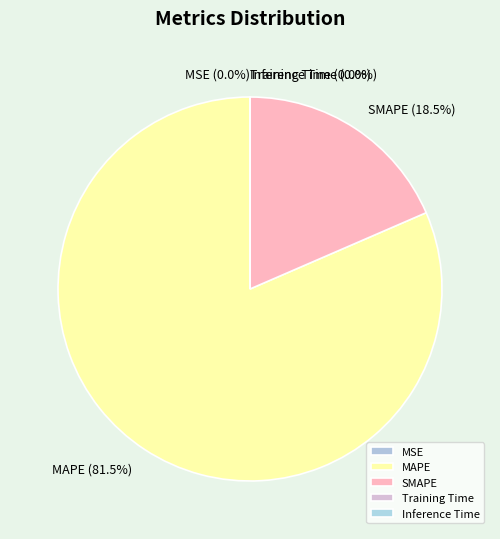

Which category has the biggest portion of the pie?

MAPE